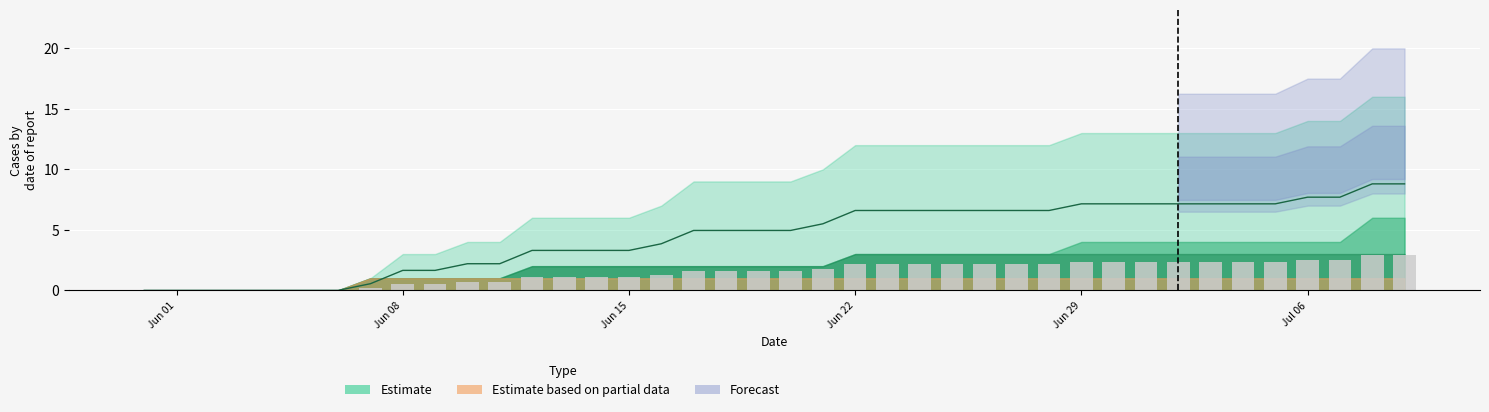

Does the chart contain stacked bars?

No